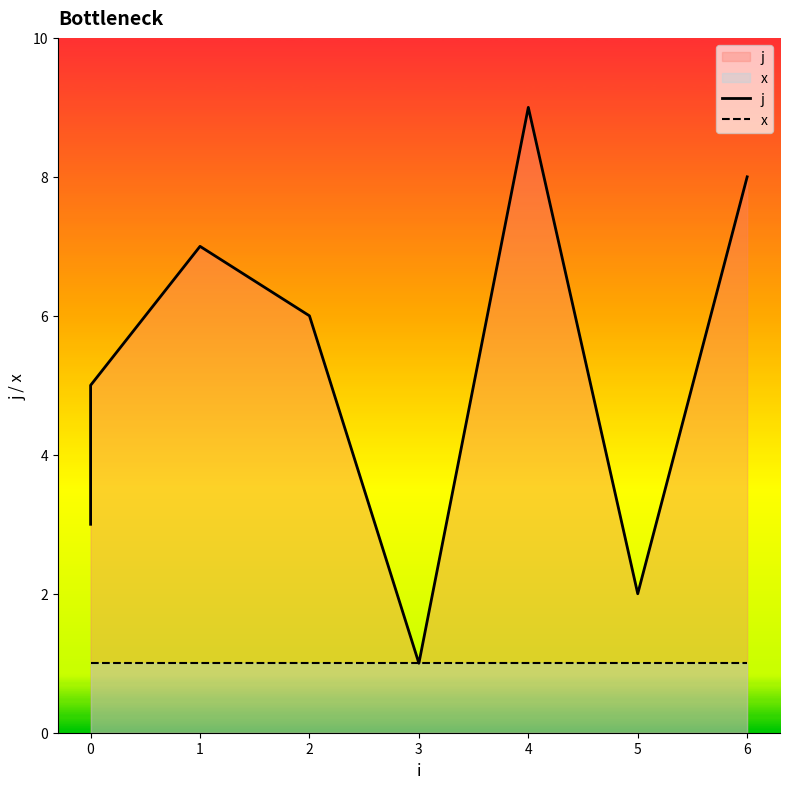

Does the chart display data point markers on the line(s)?

No